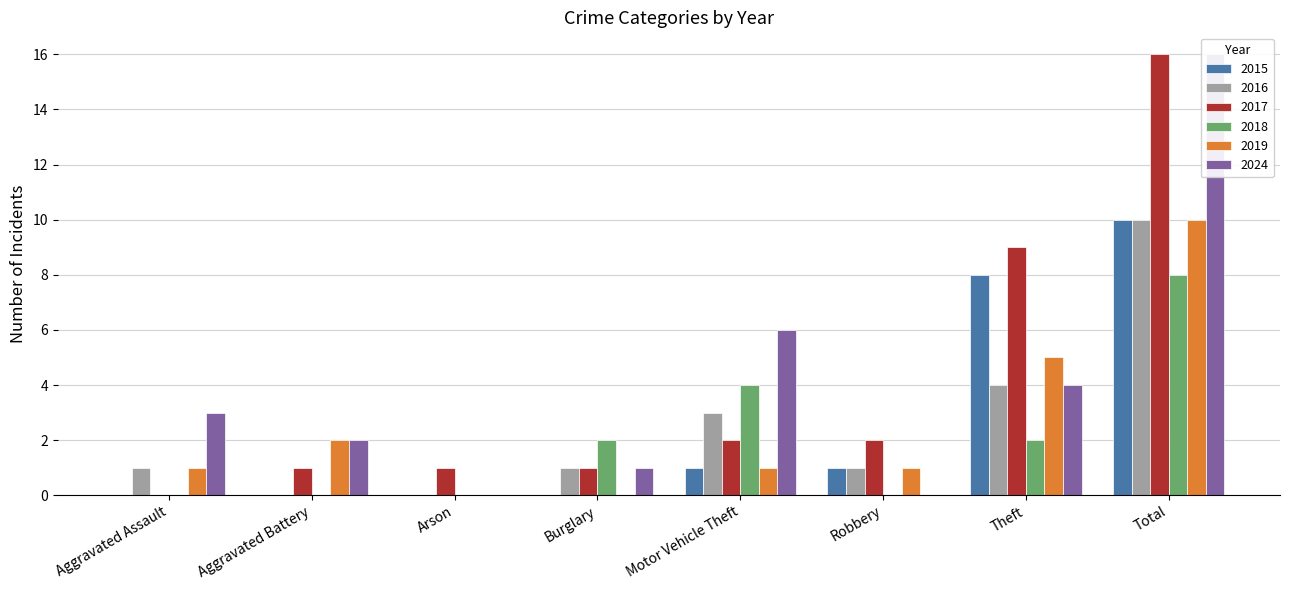

What is the greatest value displayed?

16